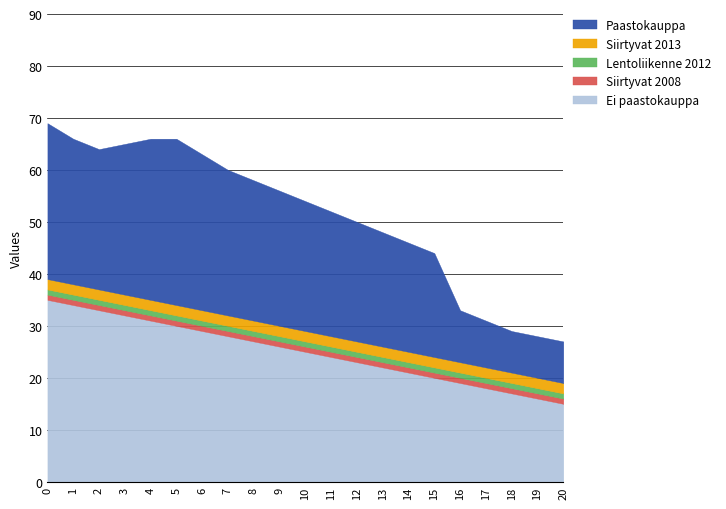

What is the value of the Lentoliikenne 2012 point at the 12th from the left?

1